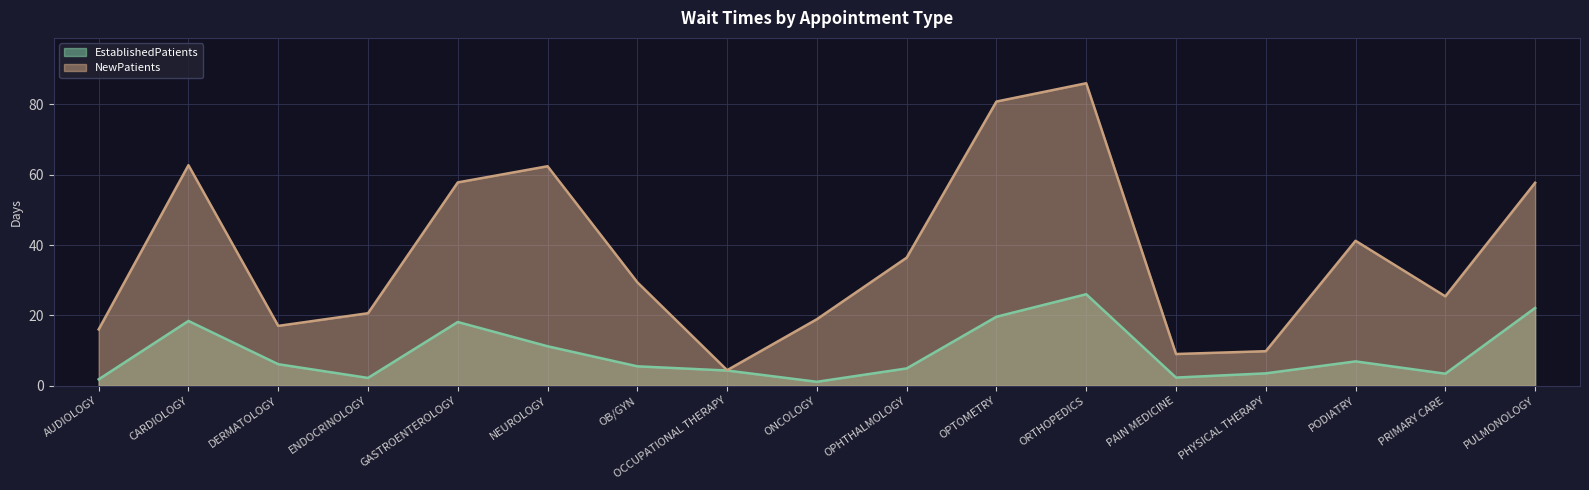

Rank the series by their average value, from highest to lowest.

NewPatients, EstablishedPatients